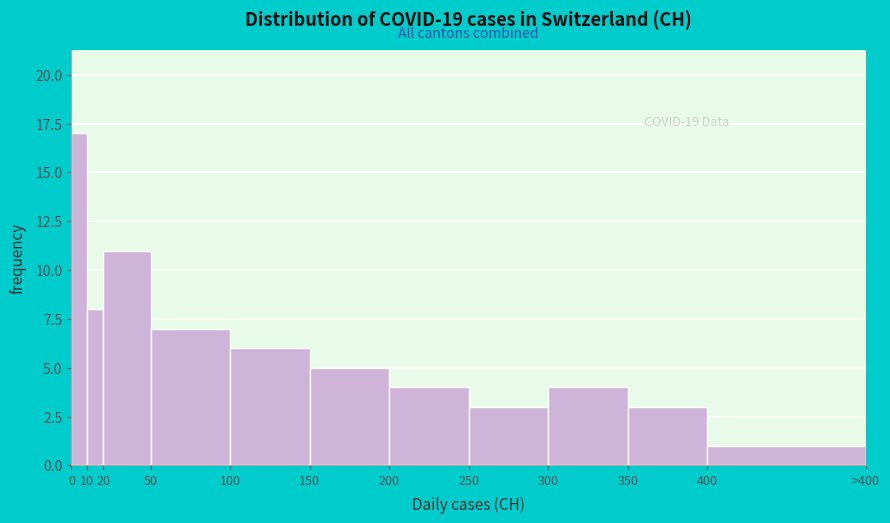

Reading left to right, list all the values displayed in this chart.

17	8	11	7	6	5	4	3	4	3	1